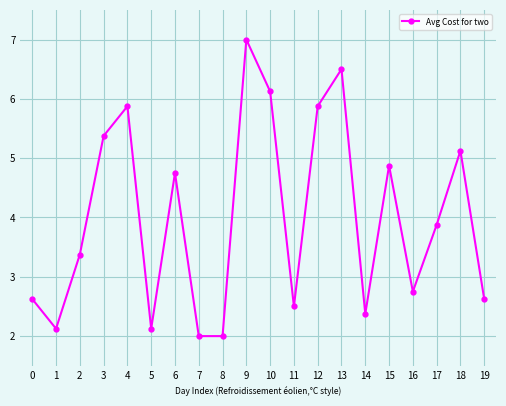

What value does the data have at 10?

6.1